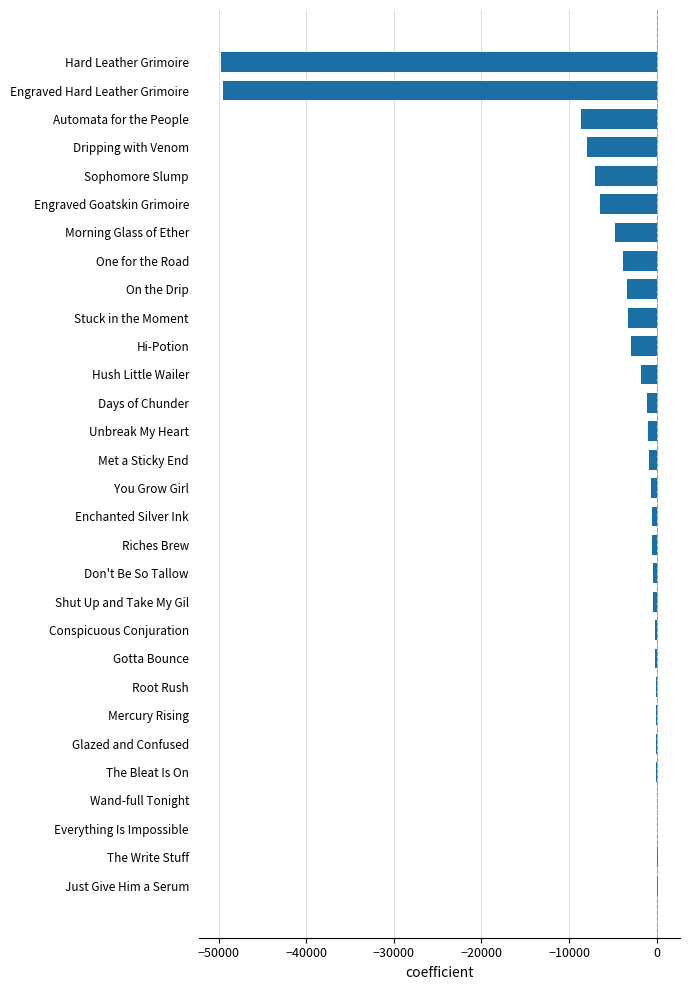

The value at Morning Glass of Ether is -2968.4. True or false?

False